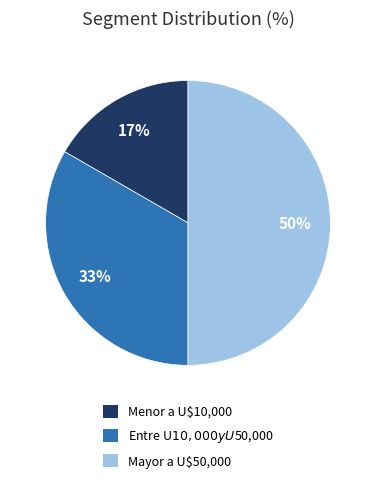

How many slices are in this pie chart?

3